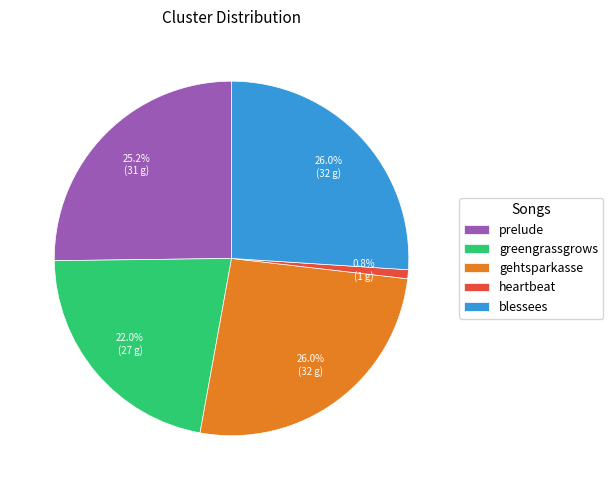

Is prelude the majority of the pie?

No